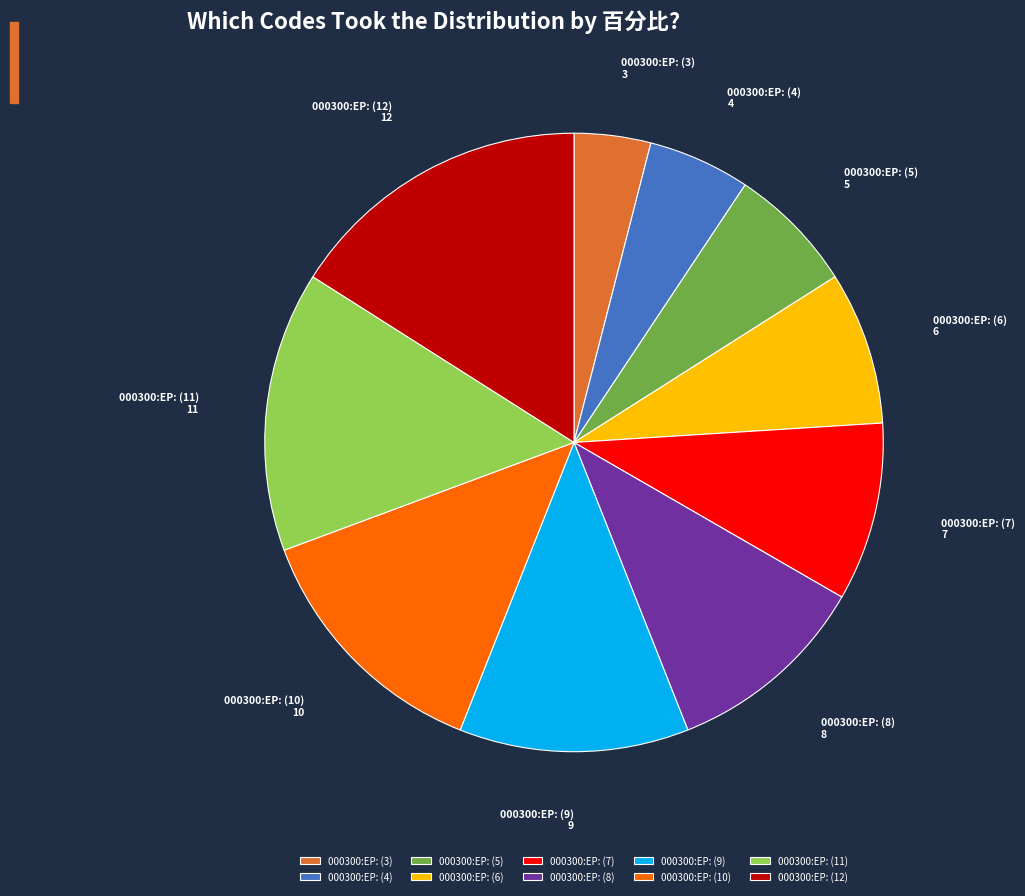

The 000300:EP: (12) slice represents 16% of the pie. True or false?

True